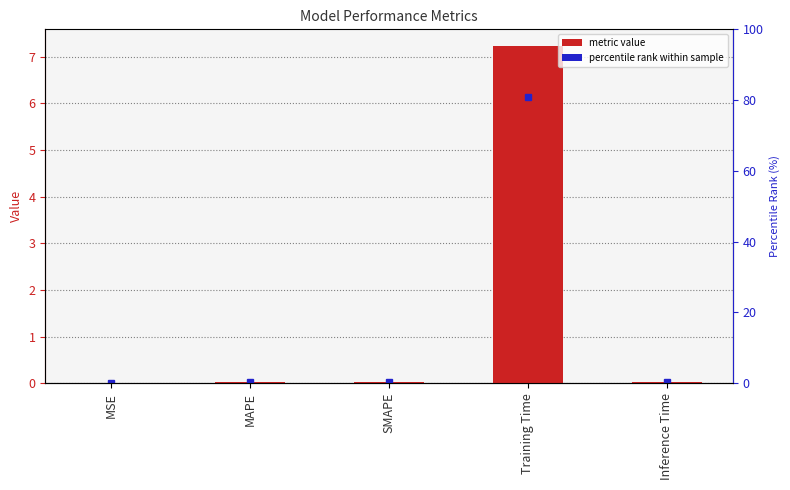

List the labels in order of value, smallest first.

MSE, Inference Time, SMAPE, MAPE, Training Time